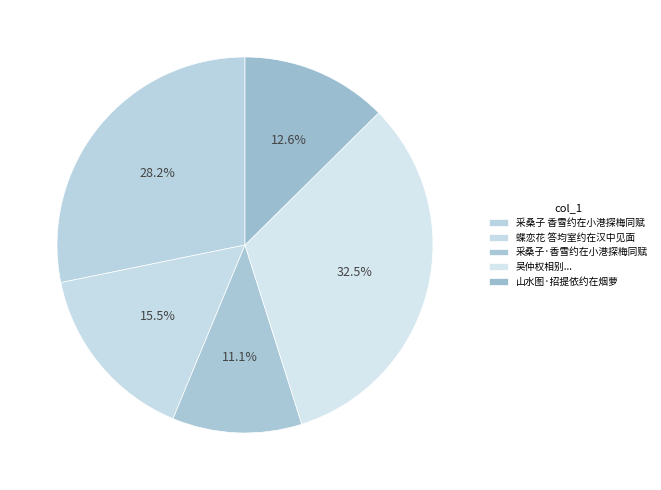

Does any single category account for the majority?

No